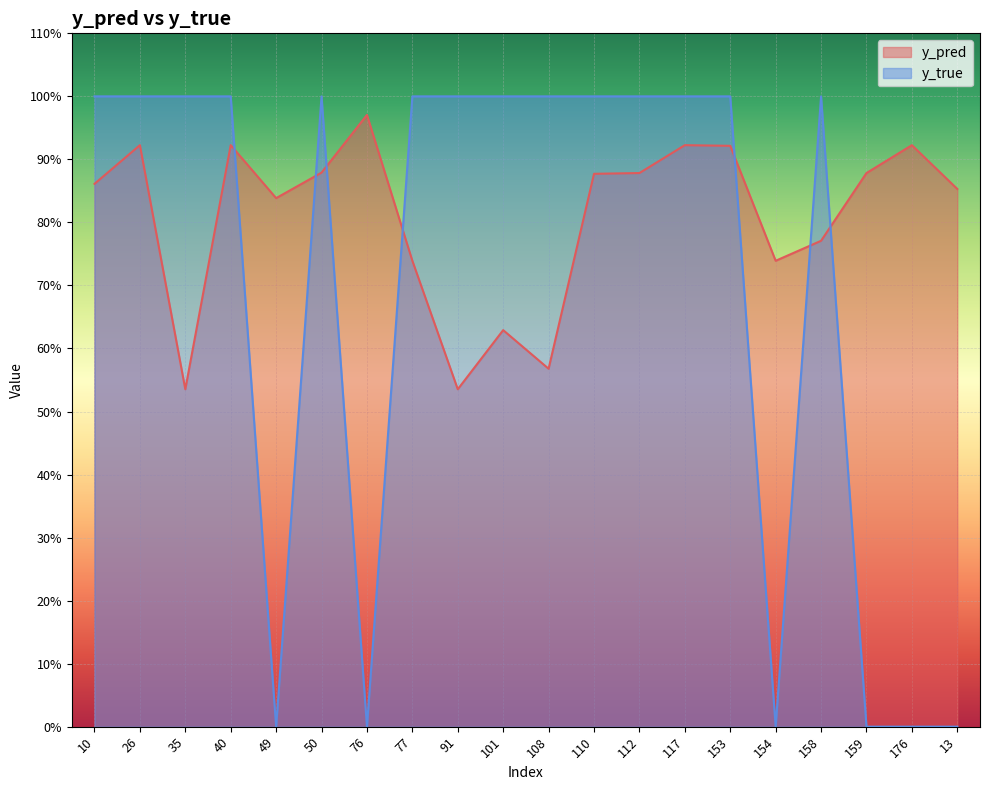

In y_true, how many points are lower than both neighbors (excluding endpoints)?

3